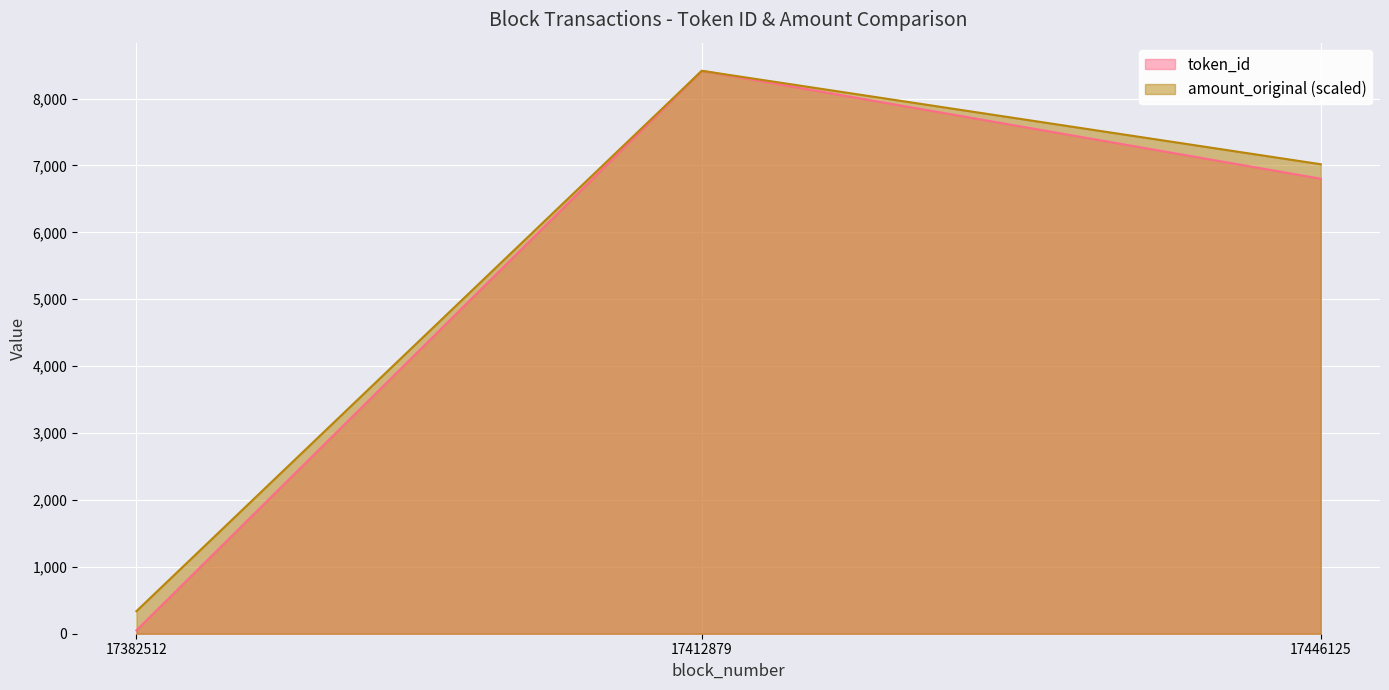

What are all the series names shown in the legend?

token_id, amount_original (scaled)